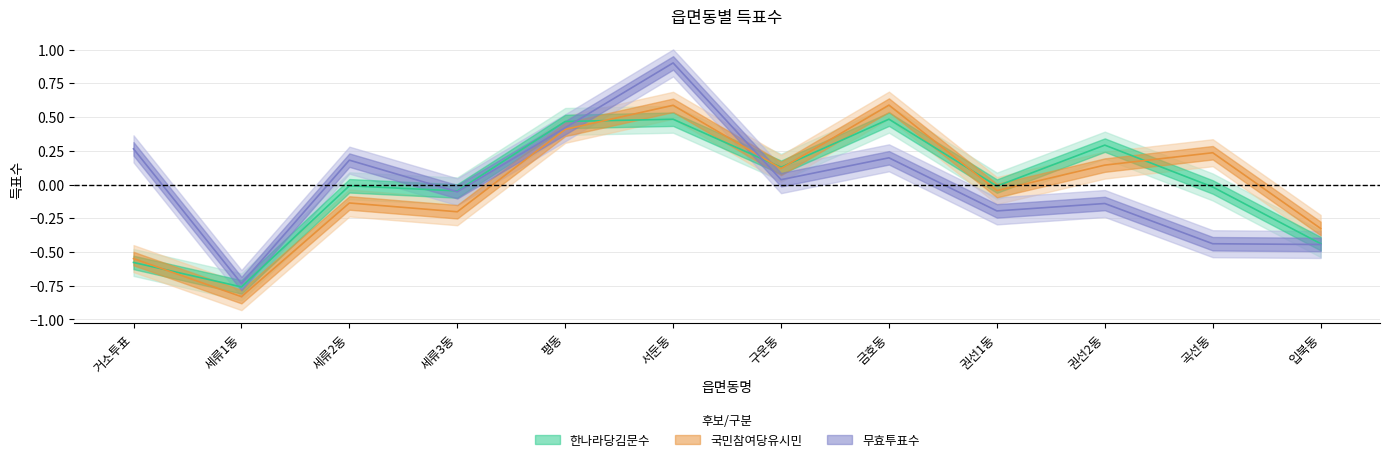

At how many categories does at least one series exceed 0?

8